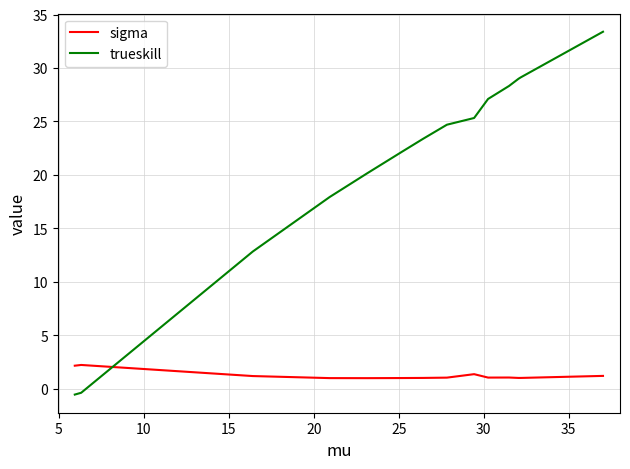

What is the maximum value for trueskill?

33.4